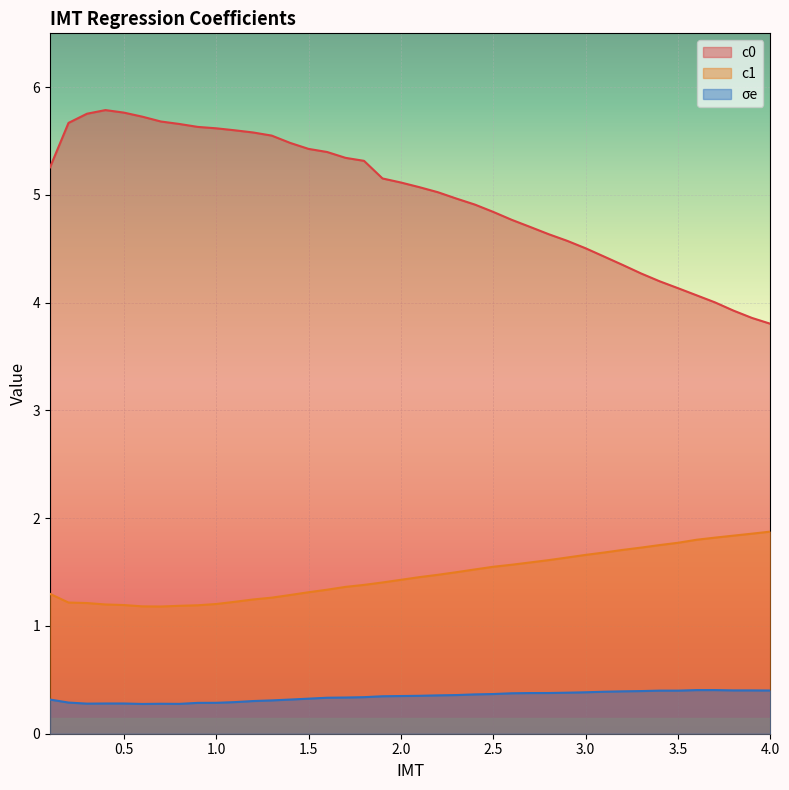

True or false: σe has a value of 0.1 at 0.3.

False